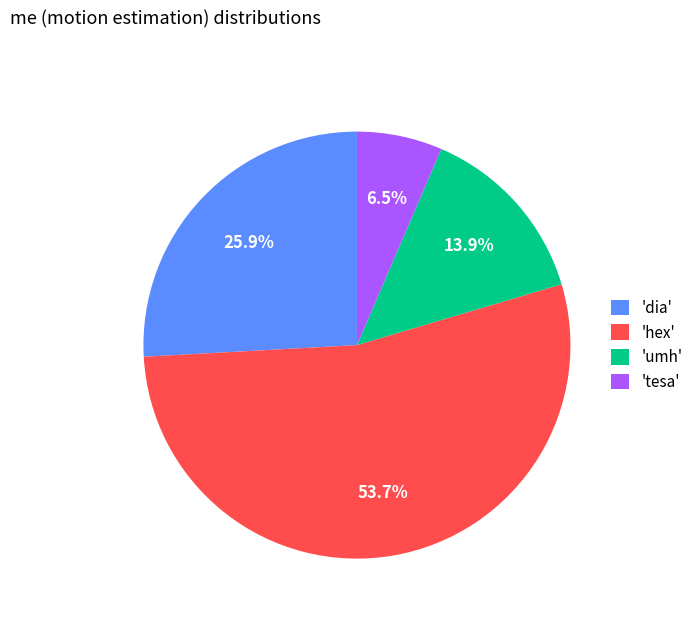

Which slice represents more than half of the pie?

'hex'